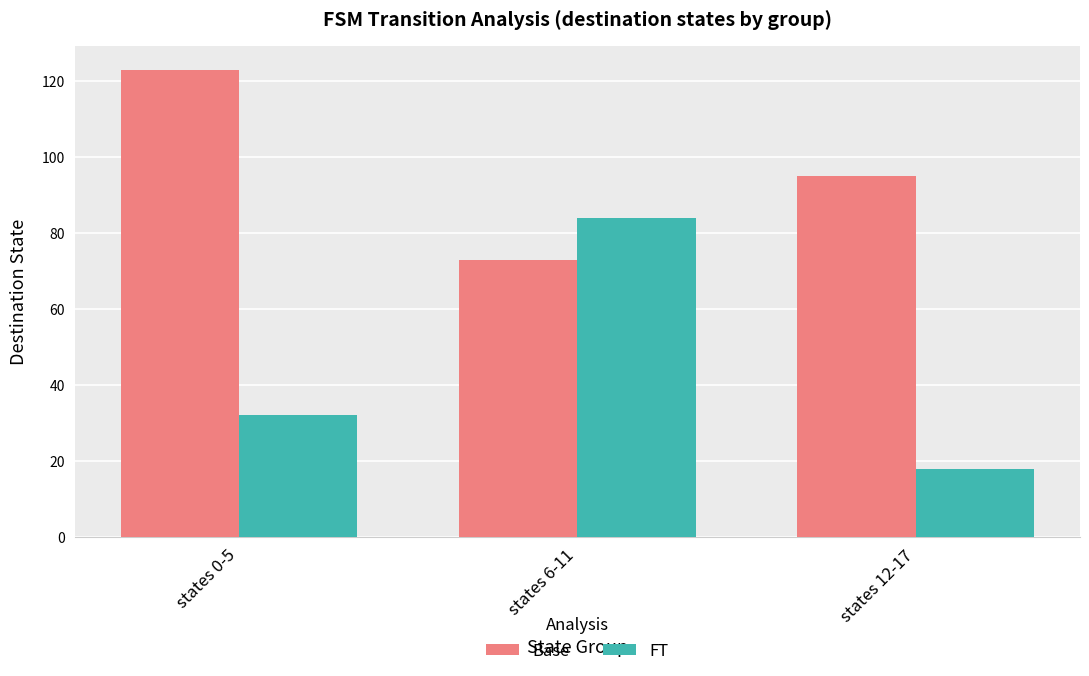

What are all the series names shown in the legend?

Base, FT